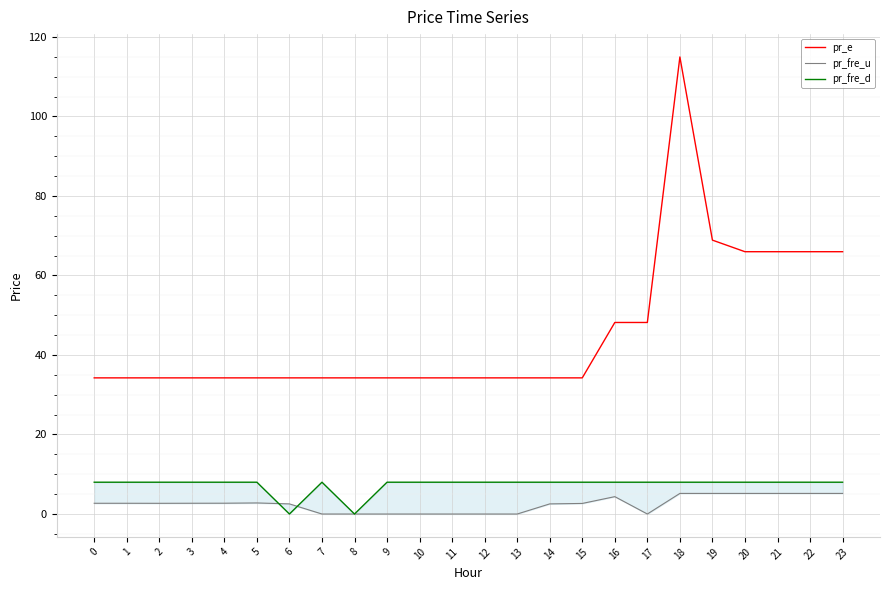

Rank the categories by pr_fre_u value from lowest to highest.

8, 9, 10, 11, 12, 13, 7, 17, 6, 14, 15, 2, 1, 0, 3, 4, 5, 16, 18, 19, 20, 21, 22, 23